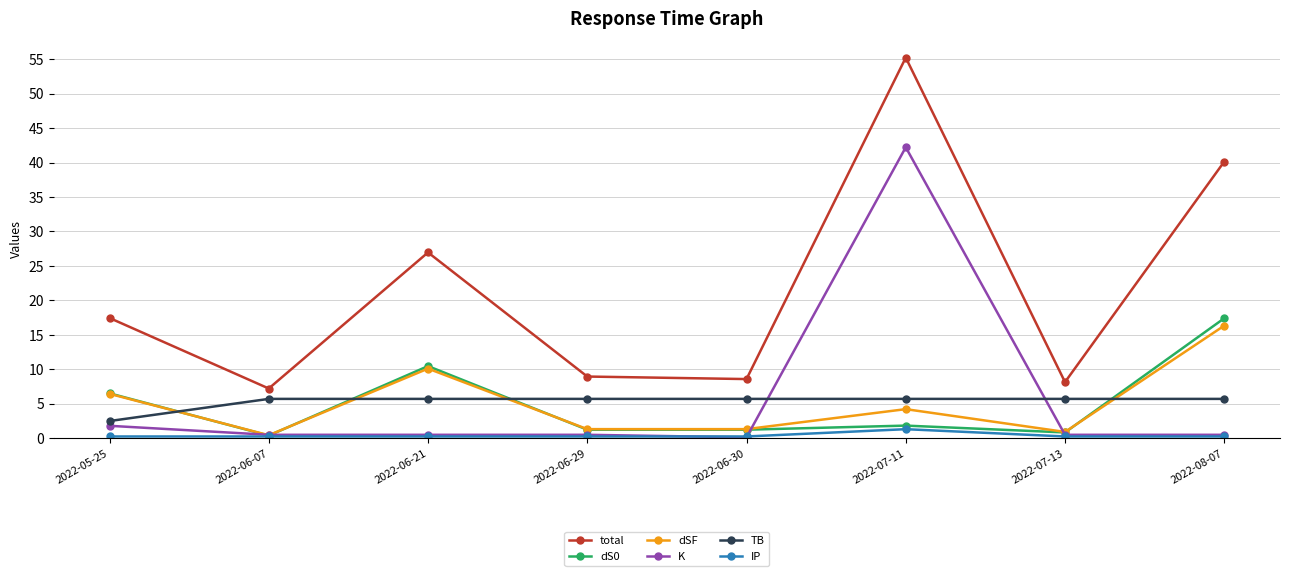

Which series changed the most between 2022-05-25 and 2022-07-11?

K